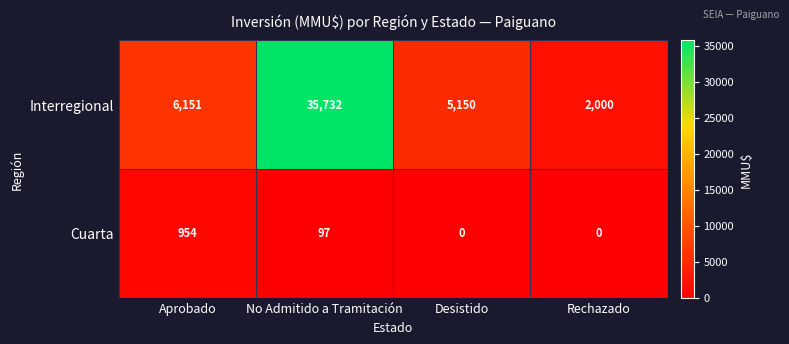

How many series are shown in this chart?

2